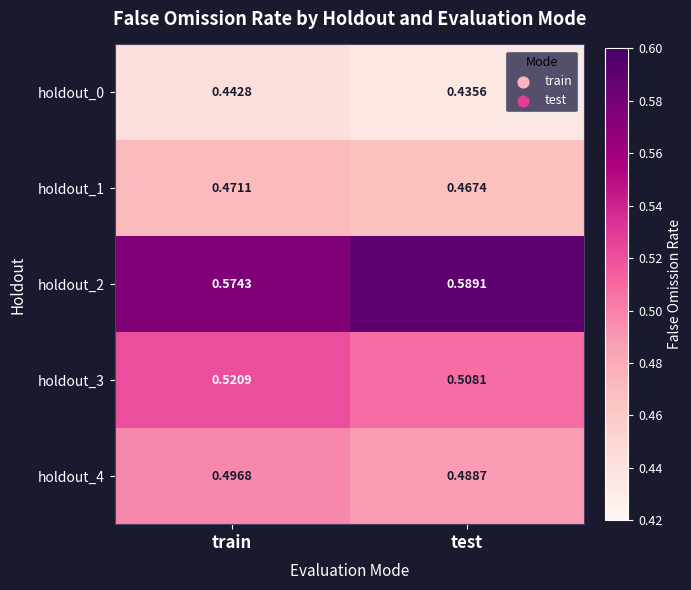

At which category is the sum across all series the highest?

train